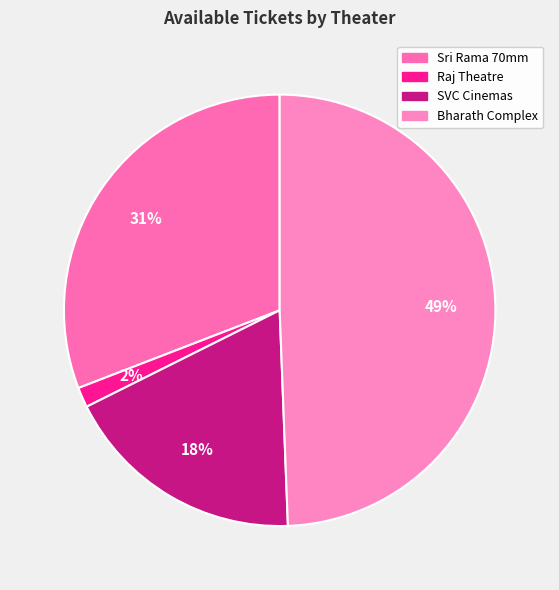

How many slices are in this pie chart?

4